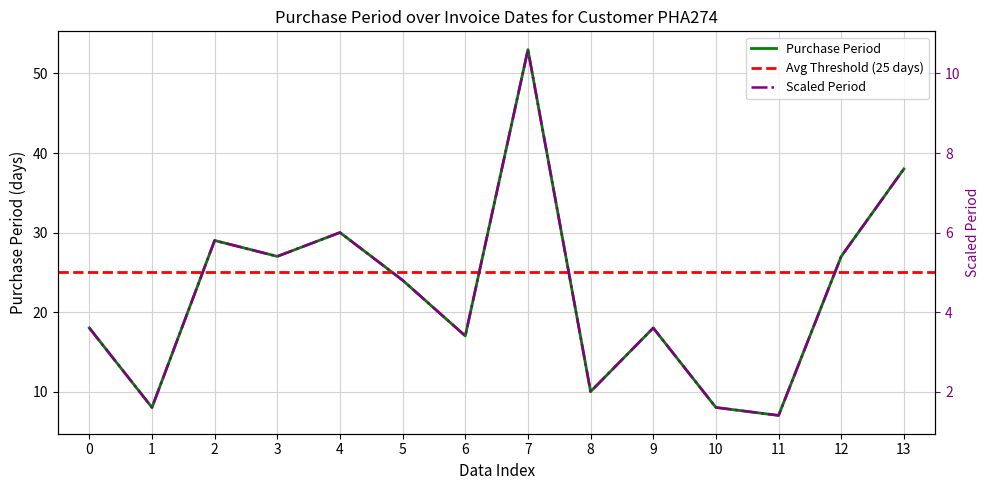

The value of Purchase Period at 8 is 6. True or false?

False